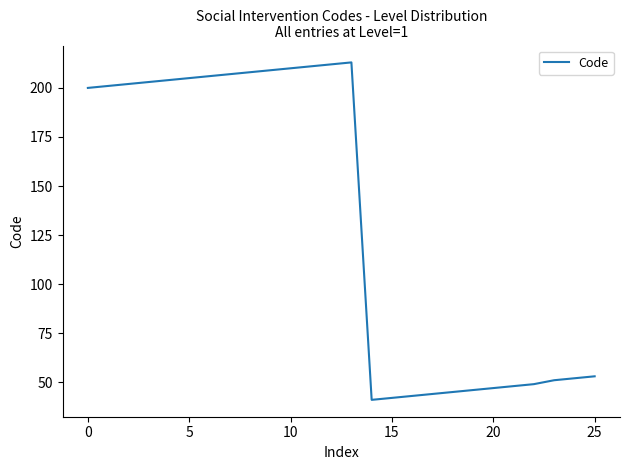

What is the greatest value displayed?

213